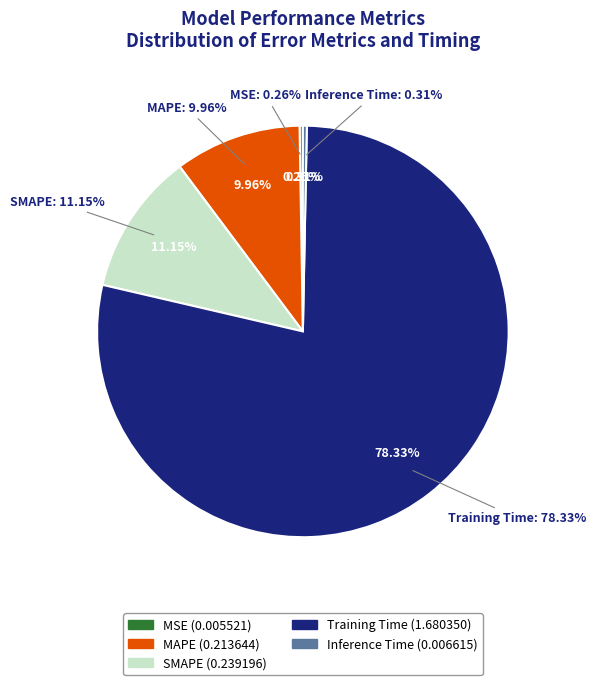

Which category has the biggest portion of the pie?

Training Time